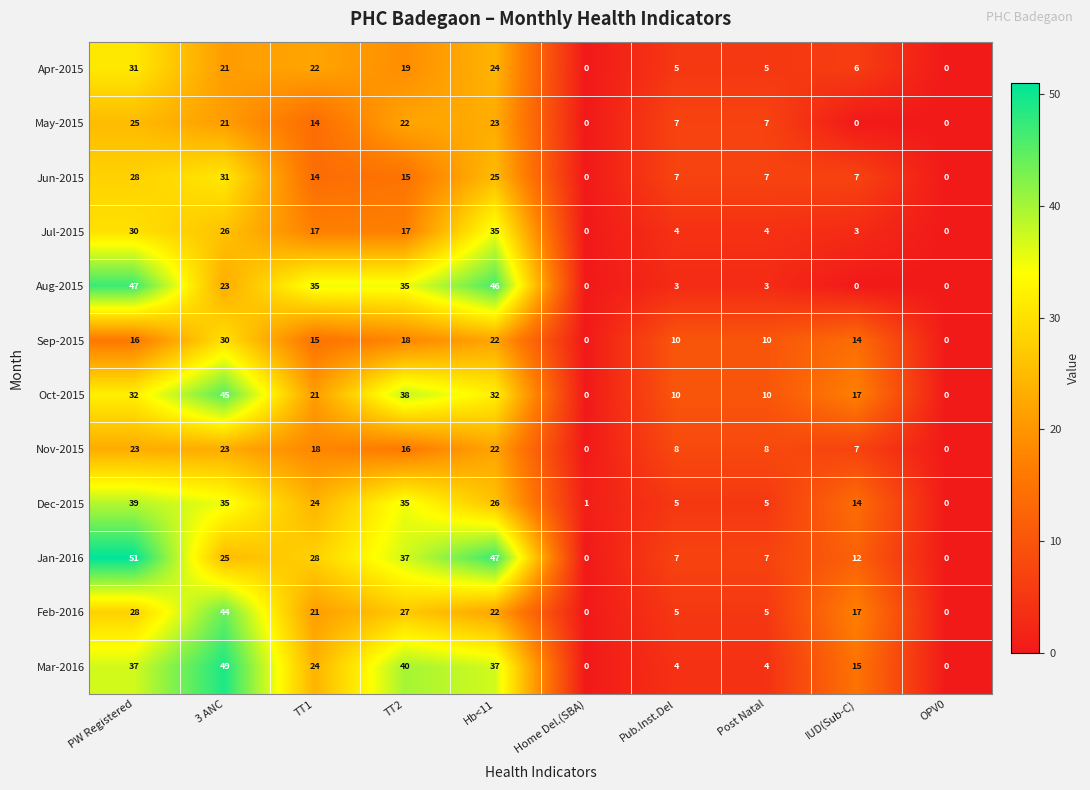

At how many categories does at least one series exceed 20?

5